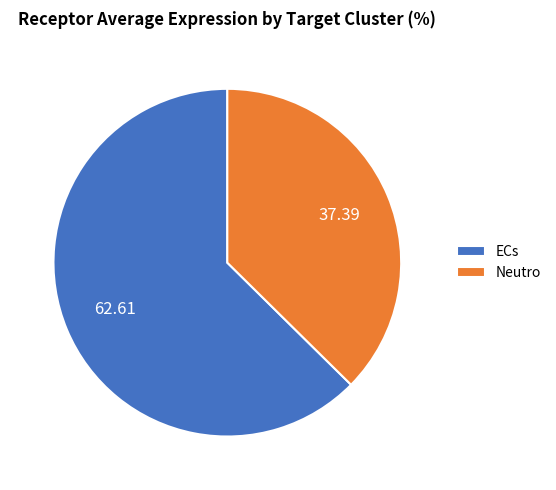

Rank the categories by value from lowest to highest.

Neutro, ECs